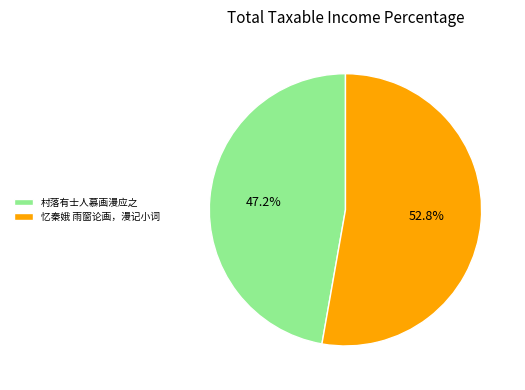

The 忆秦娥 雨窗论画，漫记小词 slice represents 53% of the pie. True or false?

True